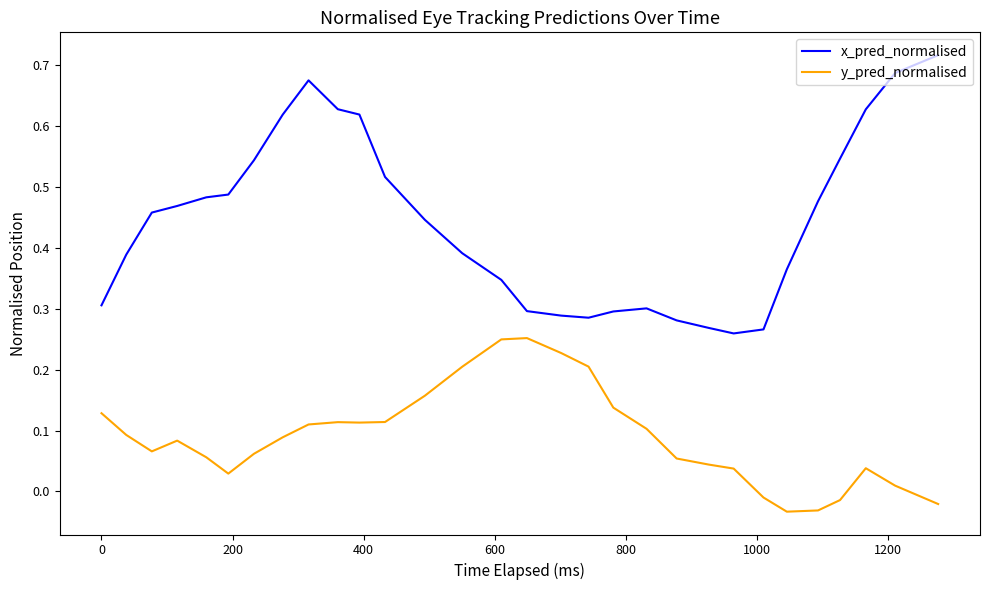

Which series has the widest spread of values?

x_pred_normalised